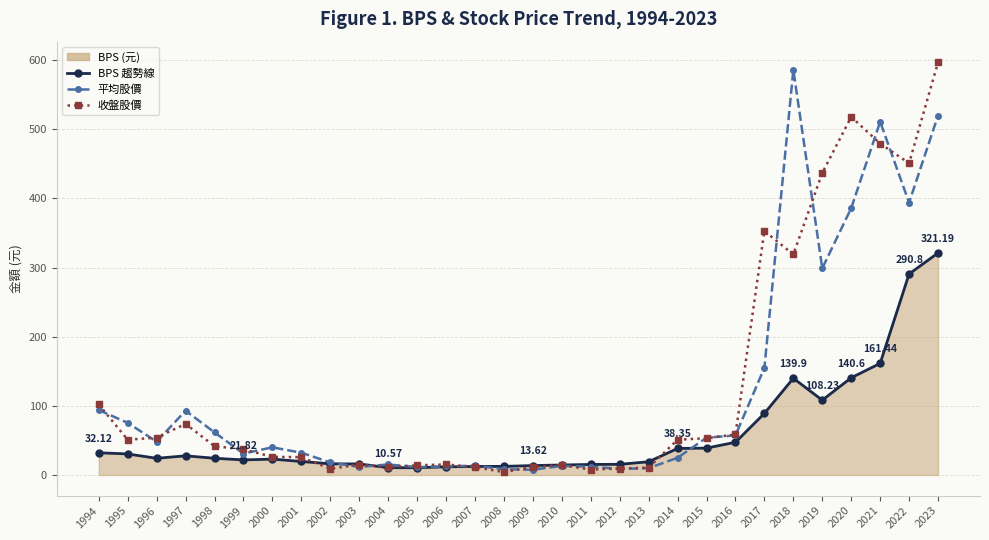

At which category is the sum across all series the highest?

2023